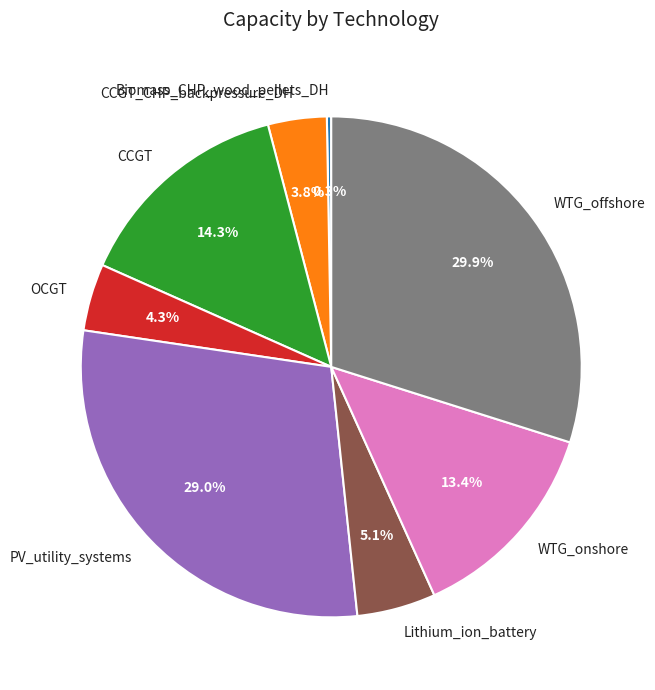

Is WTG_onshore the majority of the pie?

No